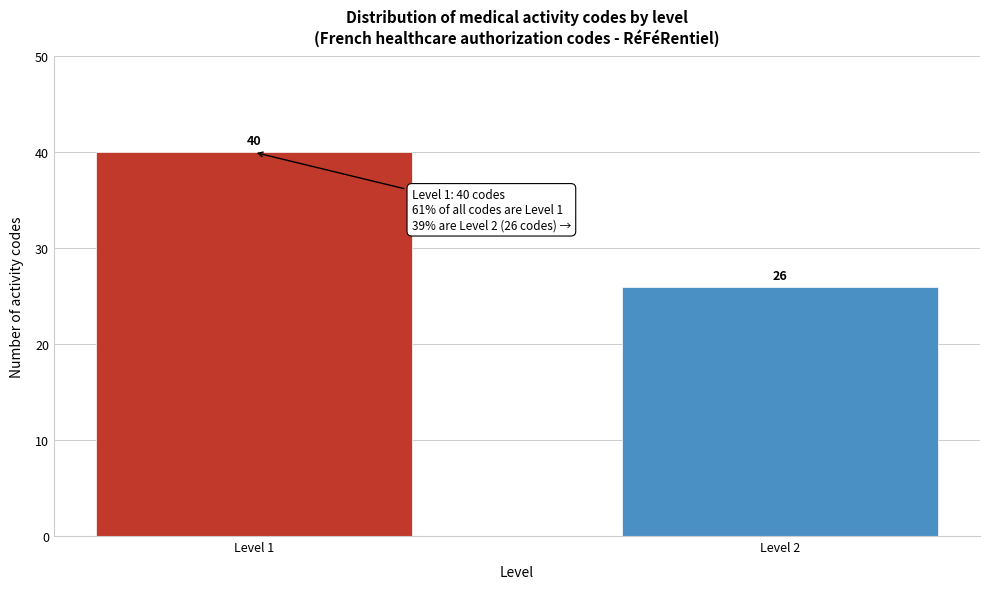

Reading right to left, extract all data points from this chart.

26	40